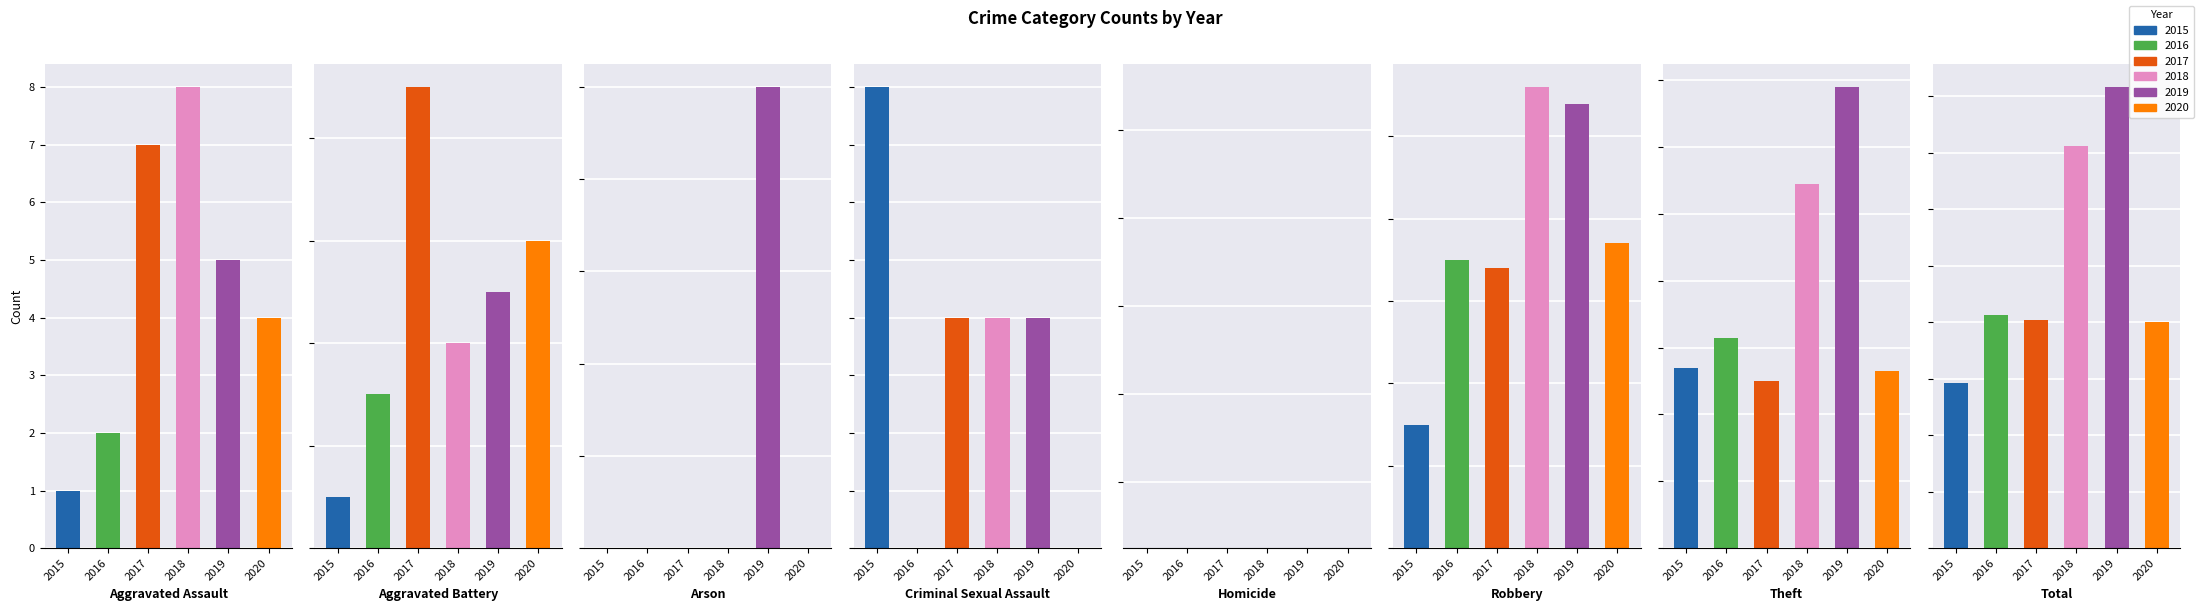

How many series are shown in this chart?

6